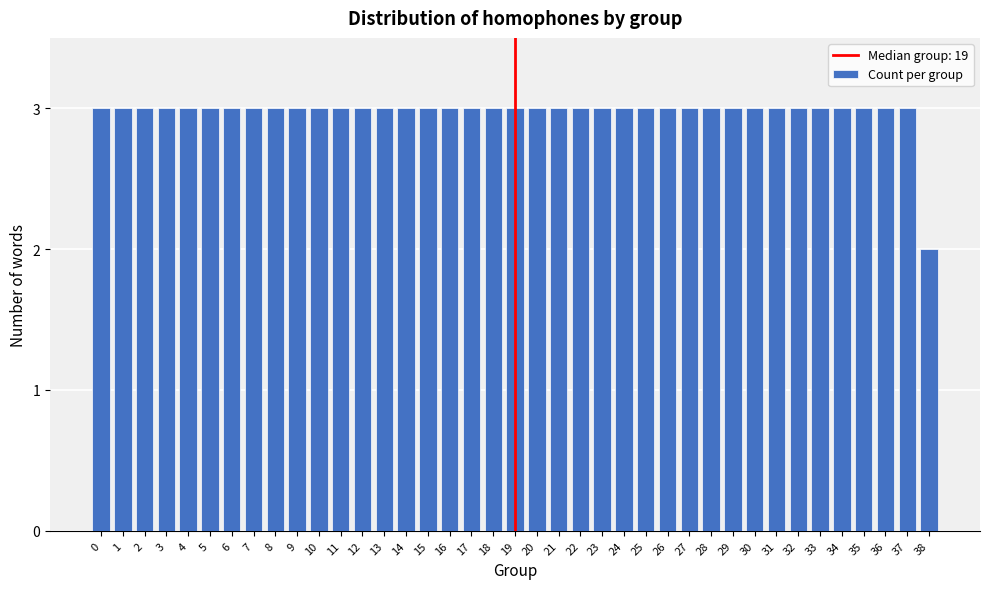

What is the value of the 27th bar from the left?

3